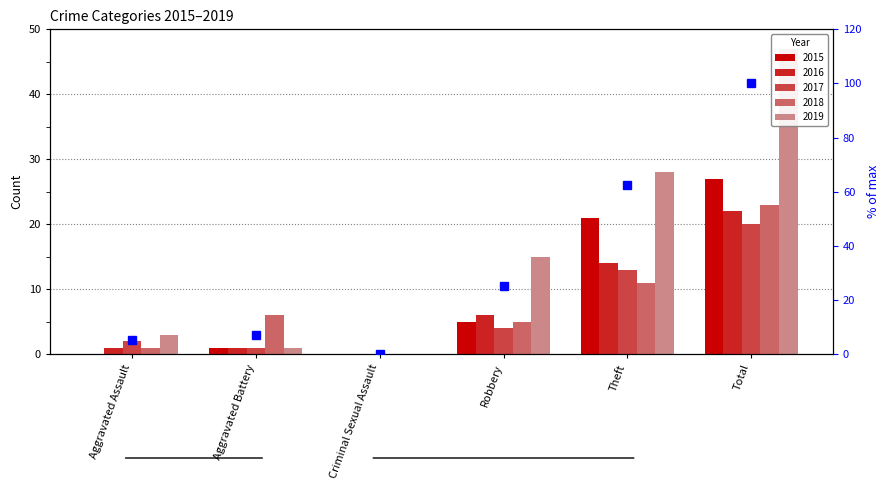

At which category does the chart reach its peak across all series?

Total